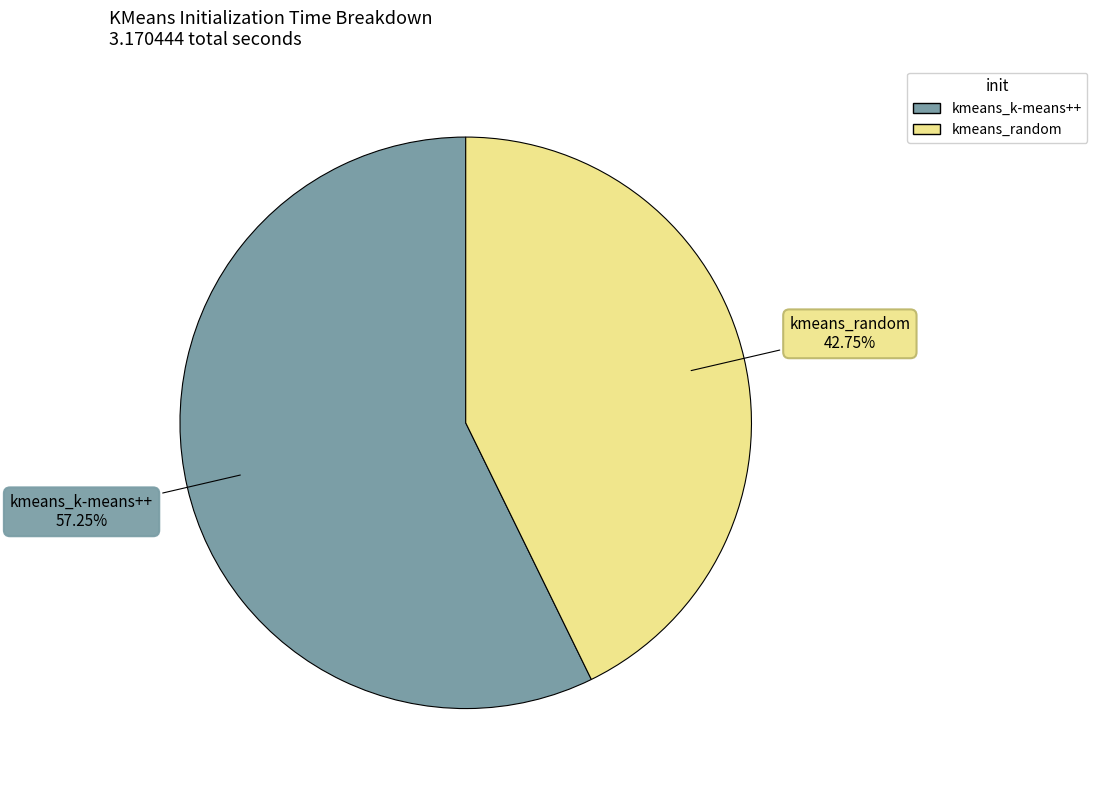

How much of the chart is everything except kmeans_random?

57.2%